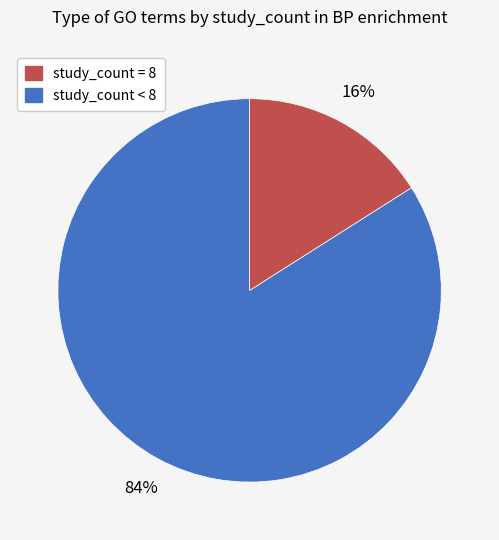

To the nearest percent, what is the difference between the largest and smallest slice percentages?

68%